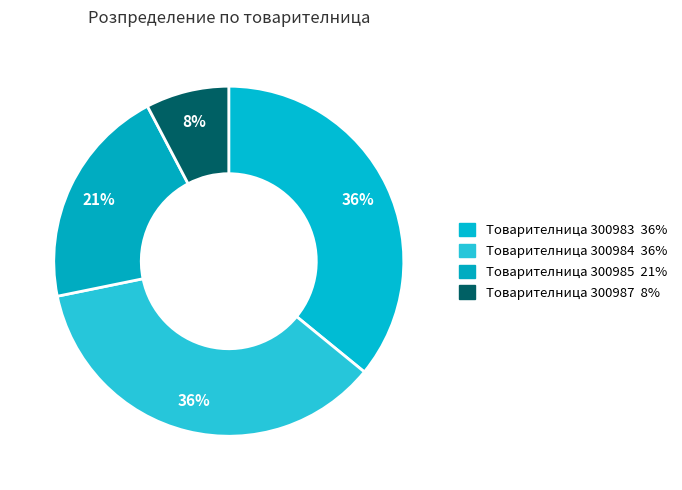

Is there a majority slice in this chart?

No